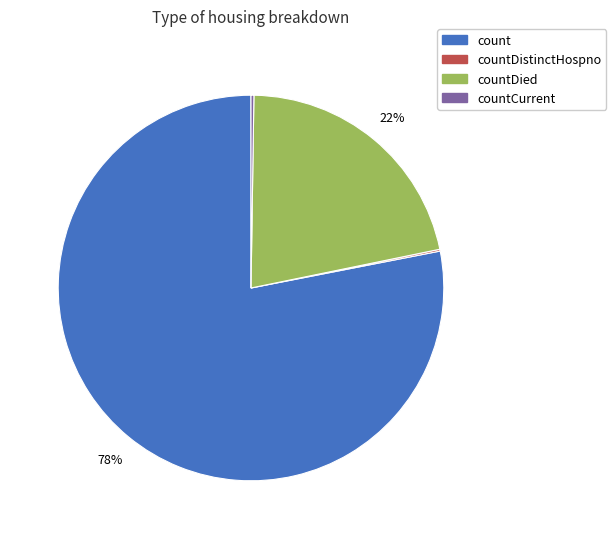

Is there a majority slice in this chart?

Yes